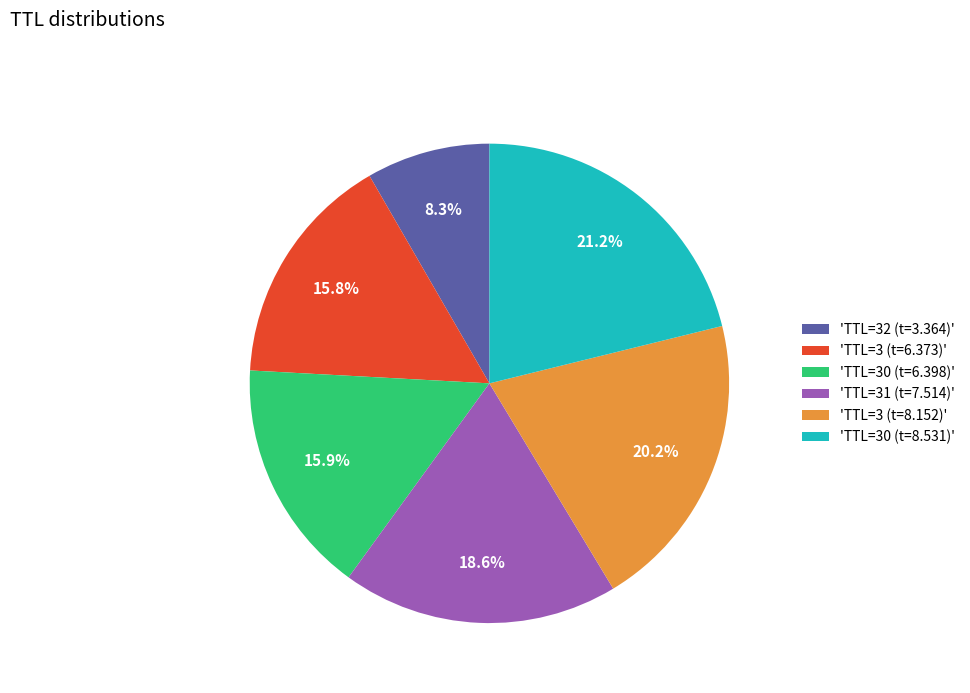

Between 'TTL=32 (t=3.364)' and 'TTL=30 (t=8.531)', which is larger?

'TTL=30 (t=8.531)'